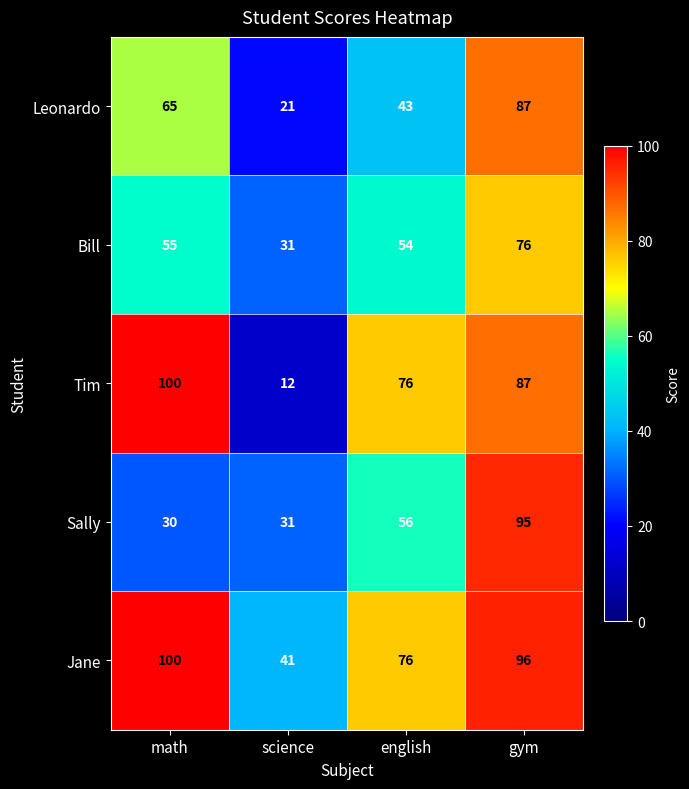

What is the difference between the highest and lowest values at math?

70